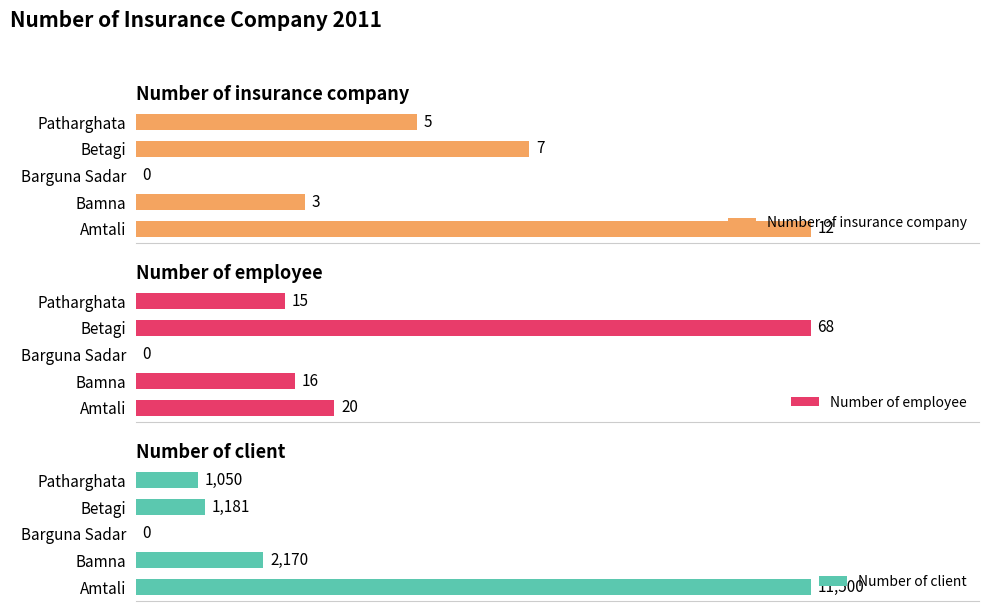

What is the difference between the highest and lowest values at 0?

11488